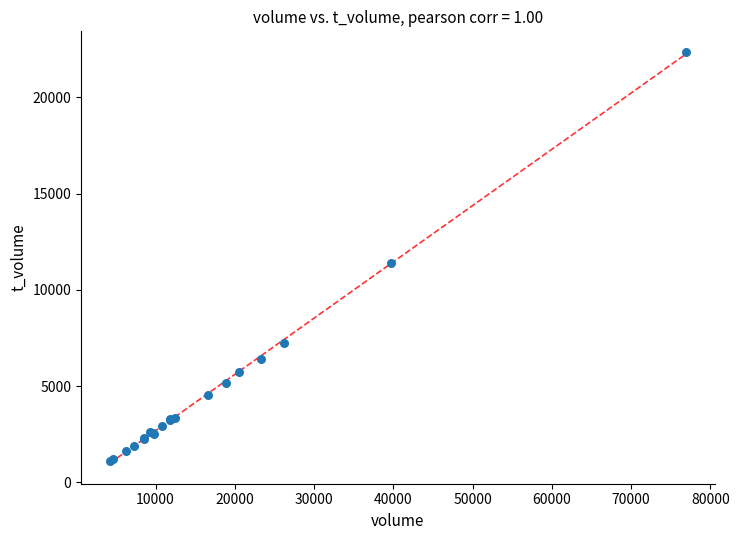

What Y value in the scatter plot is closest to 11745?

11377